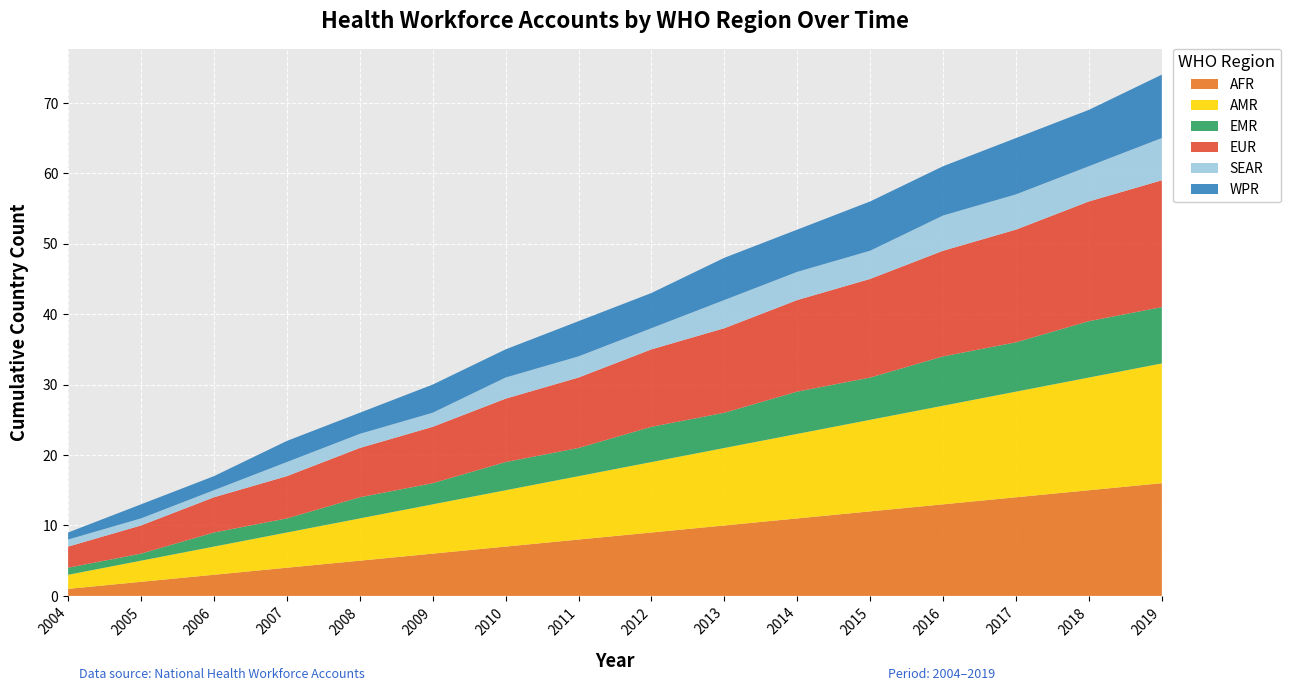

Reading left to right, transcribe all the data shown in this chart.

AFR: 1	2	3	4	5	6	7	8	9	10	11	12	13	14	15	16
AMR: 2	3	4	5	6	7	8	9	10	11	12	13	14	15	16	17
EMR: 1	1	2	2	3	3	4	4	5	5	6	6	7	7	8	8
EUR: 3	4	5	6	7	8	9	10	11	12	13	14	15	16	17	18
SEAR: 1	1	1	2	2	2	3	3	3	4	4	4	5	5	5	6
WPR: 1	2	2	3	3	4	4	5	5	6	6	7	7	8	8	9